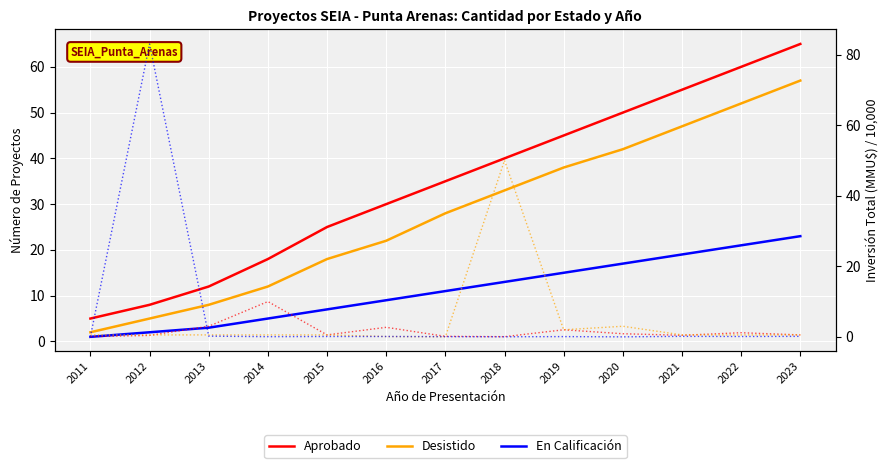

After their last crossing, which series has the higher values: Aprobado (Inv.) or En Calificación?

En Calificación